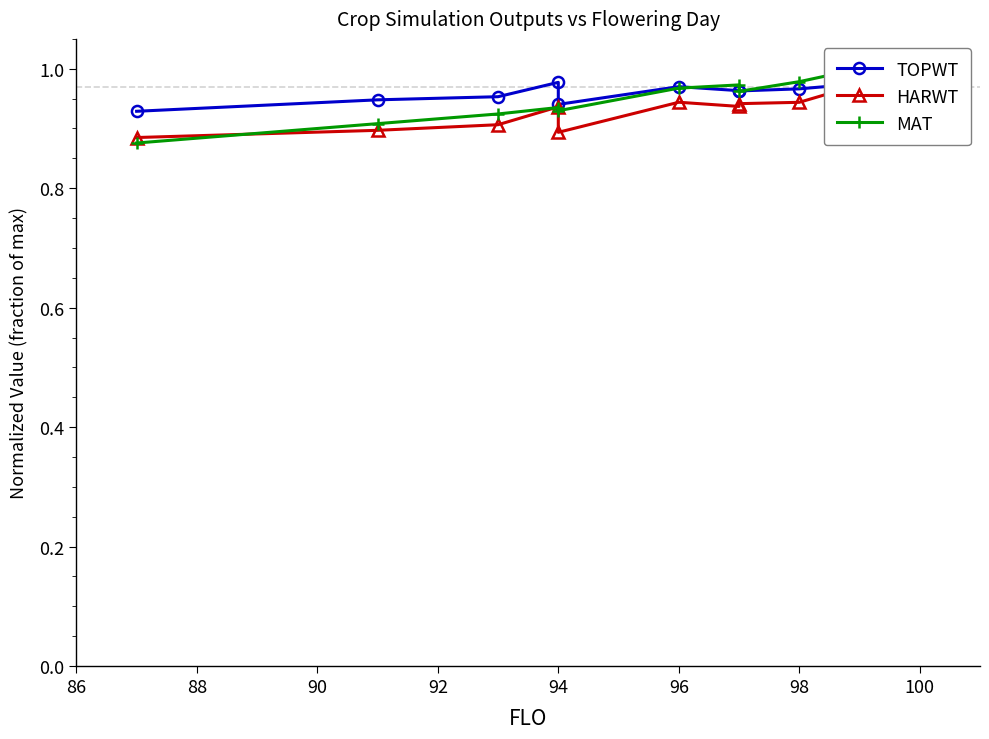

True or false: HARWT and TOPWT intersect in this chart.

False